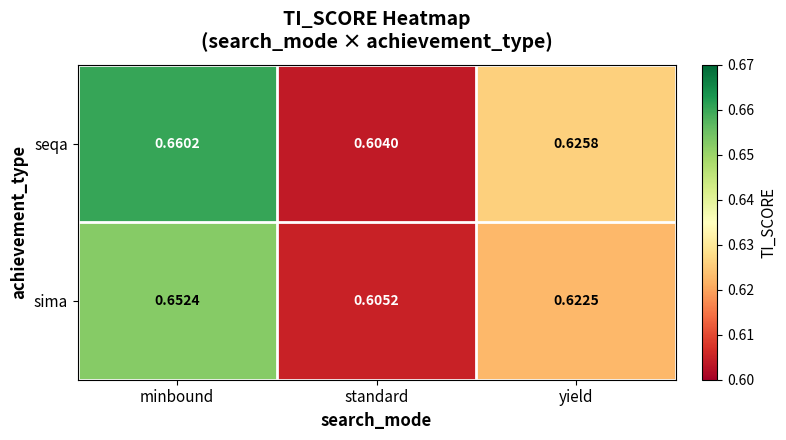

List the series in order of their peak value, highest first.

seqa, sima